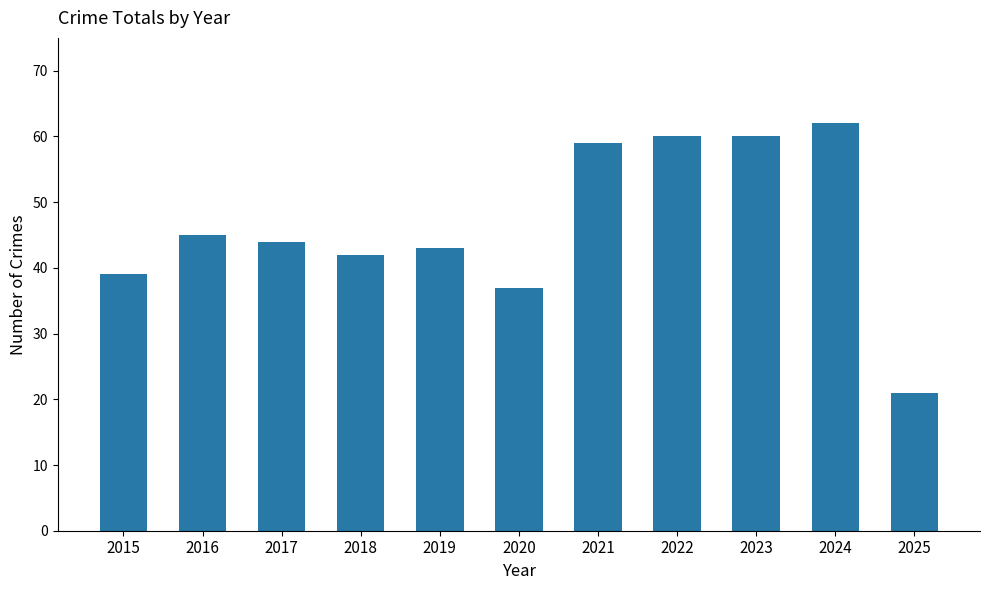

Approximately how many times larger is the value at 2024 compared to 2021?

1.1